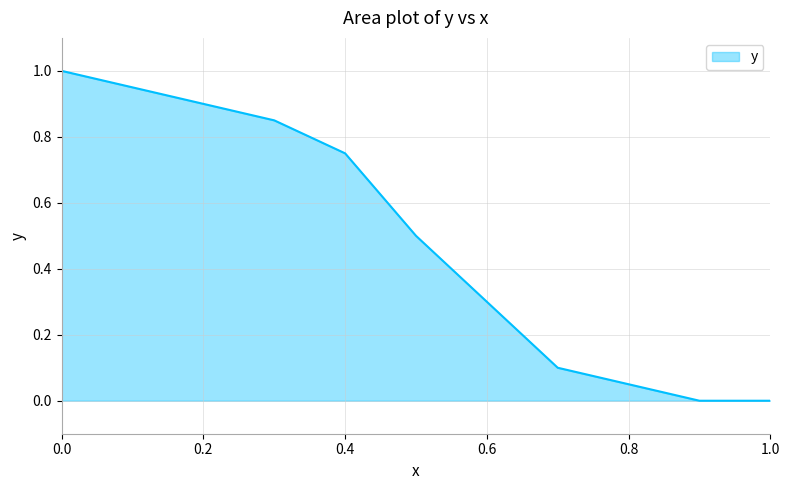

What is the average value?

0.5